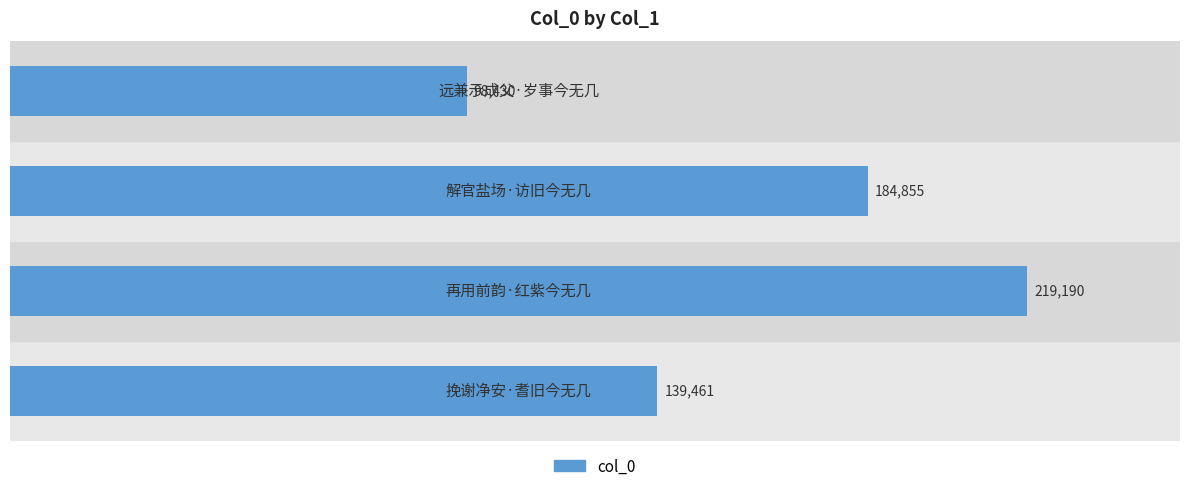

What is the difference between the second highest and second lowest values?

45394